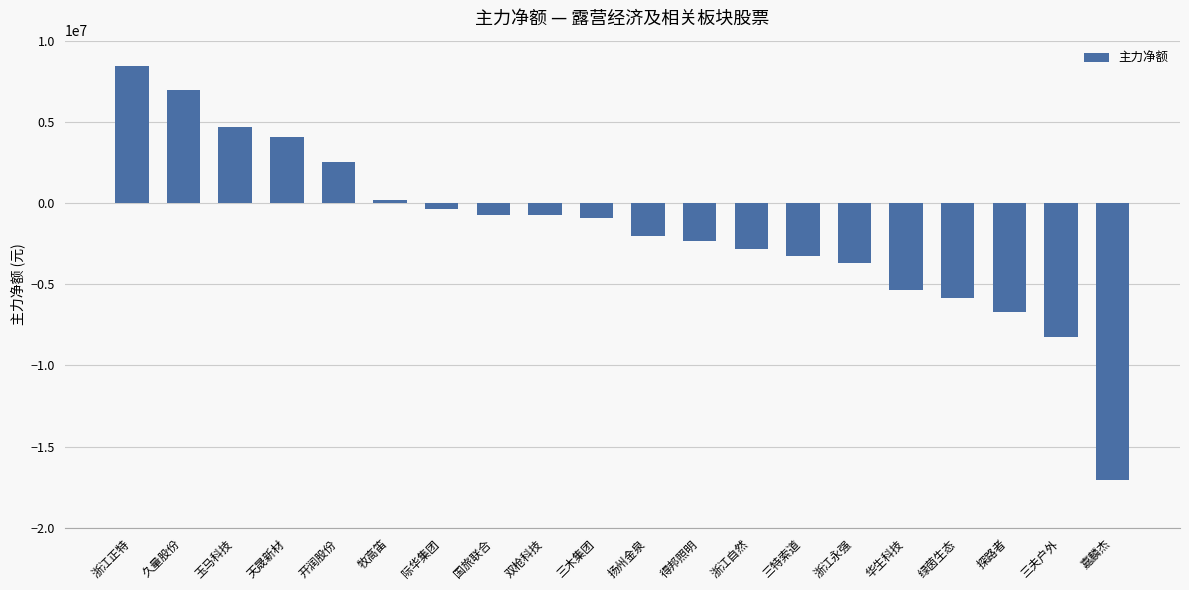

What is the greatest value displayed?

8447950